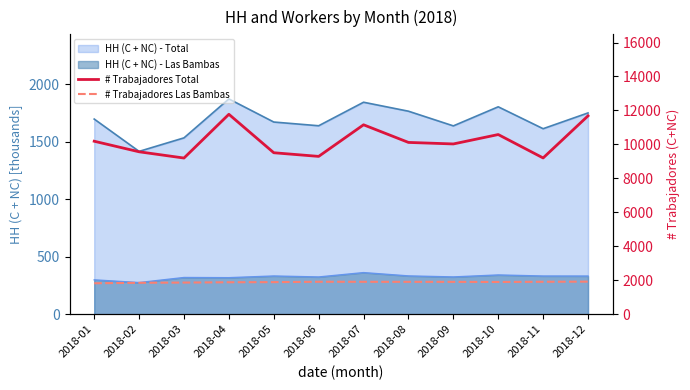

True or false: # Trabajadores Las Bambas and # Trabajadores Total cross at least once.

False